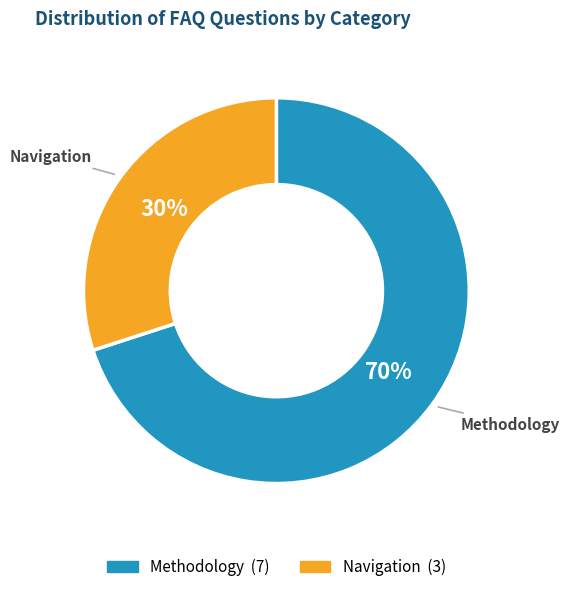

To the nearest percent, what is the average slice percentage?

50%